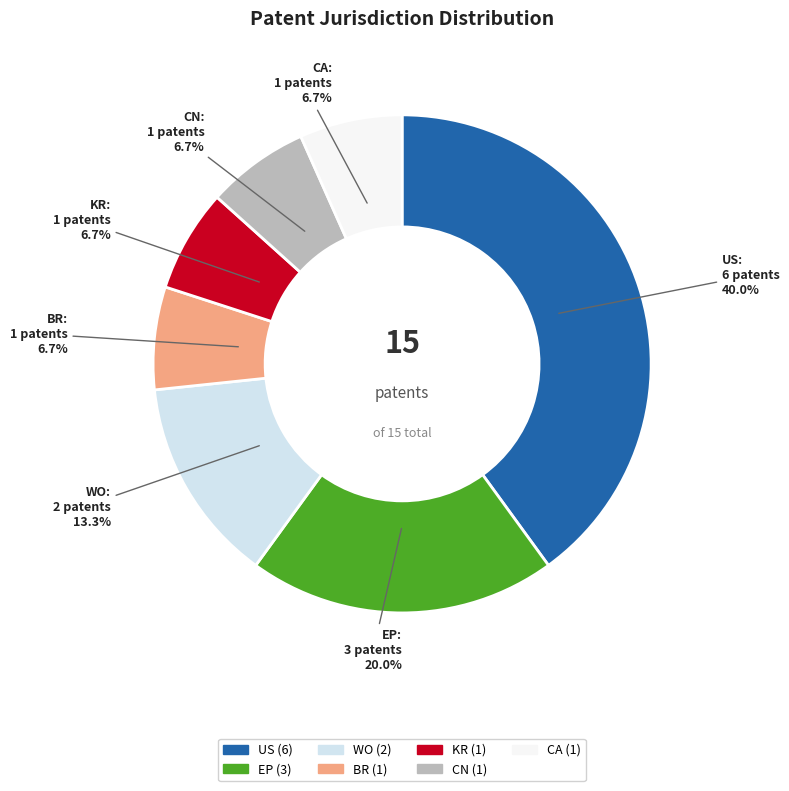

True or false: BR accounts for 12% of the total.

False